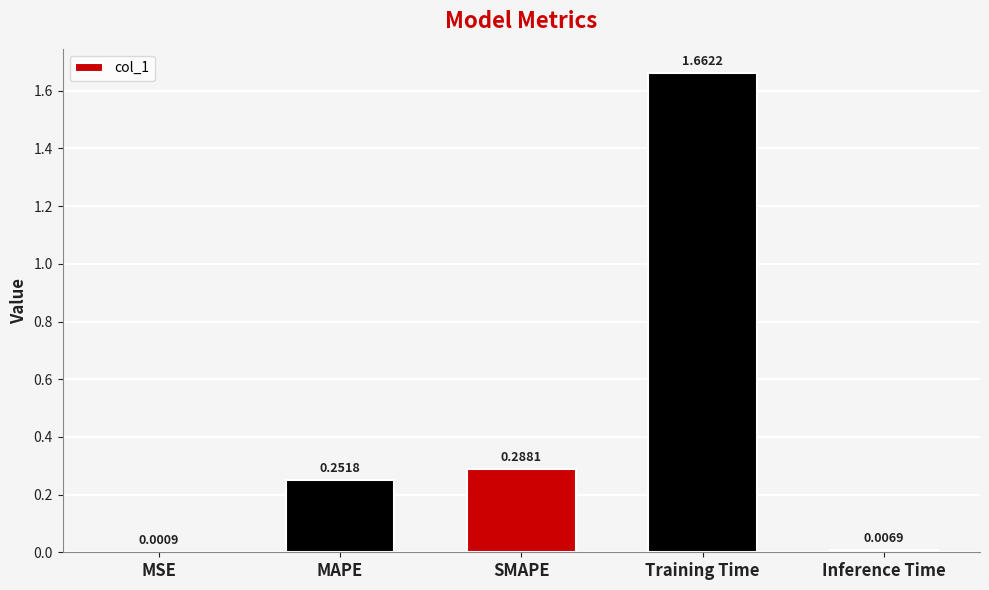

Are the bars horizontal?

No